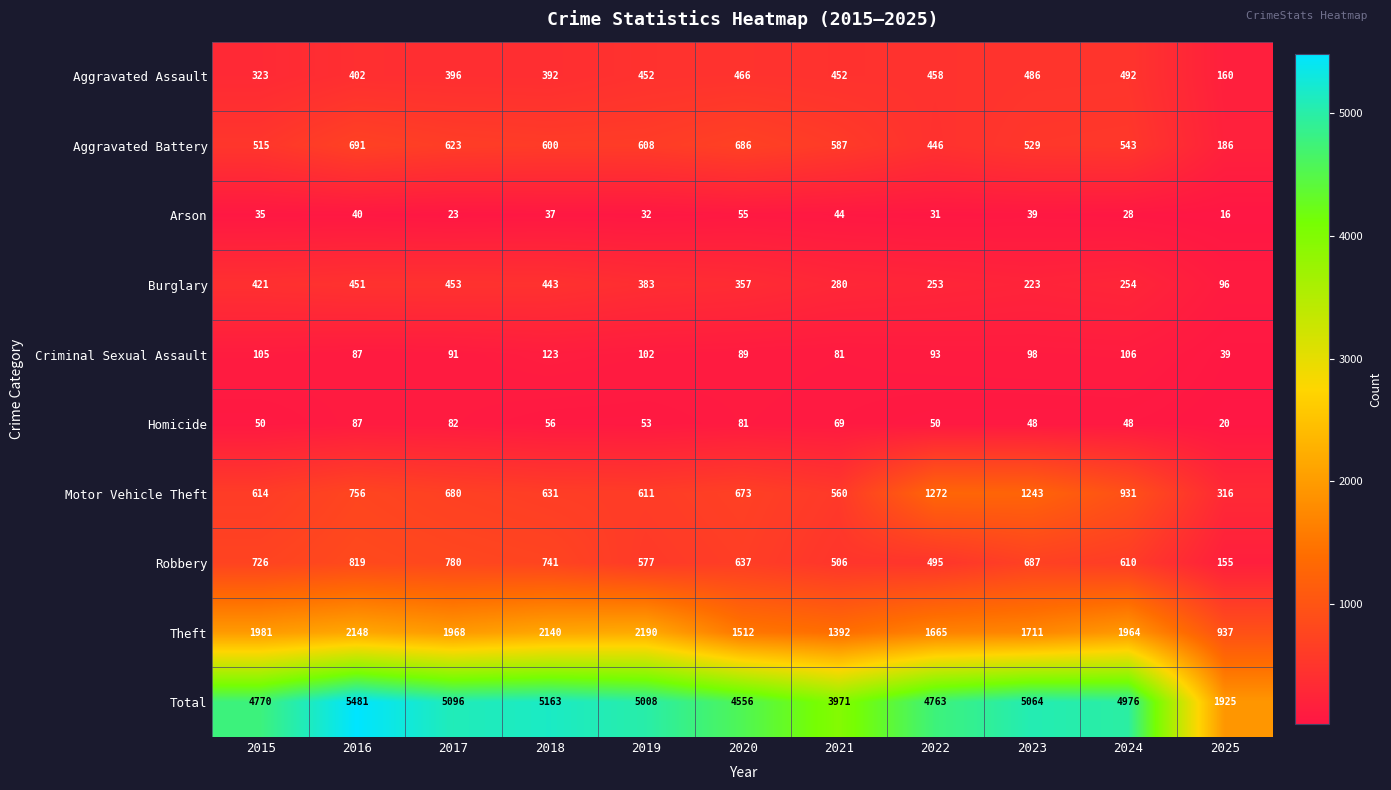

What is the total value across all series at 2020?

9112